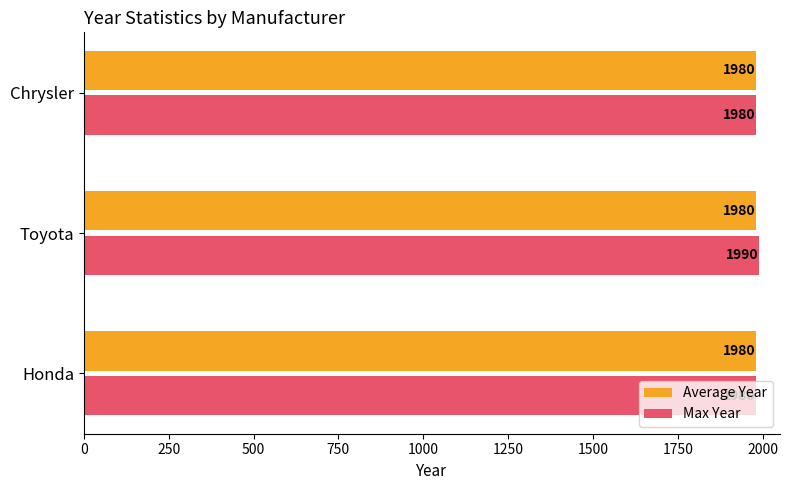

Is it true that Average Year equals 1124 at Honda?

False